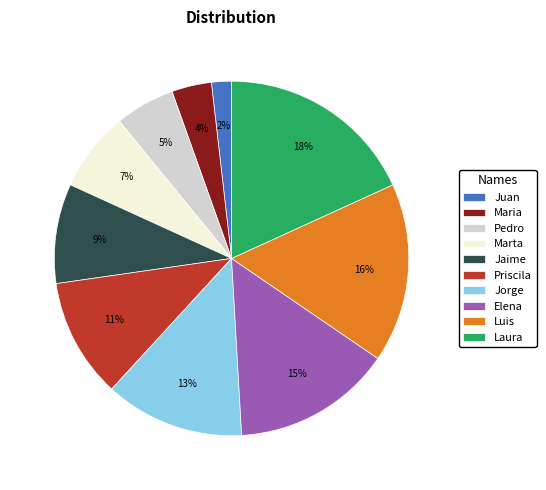

Is there any slice that represents more than half of the pie?

No